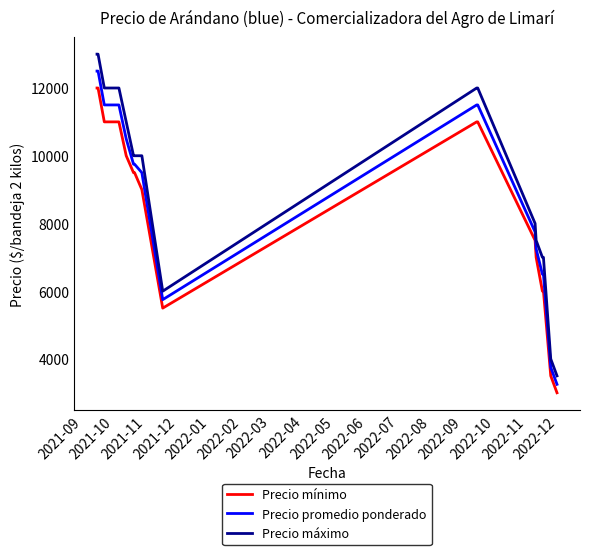

What is the lowest value of the Precio promedio ponderado series?

3250